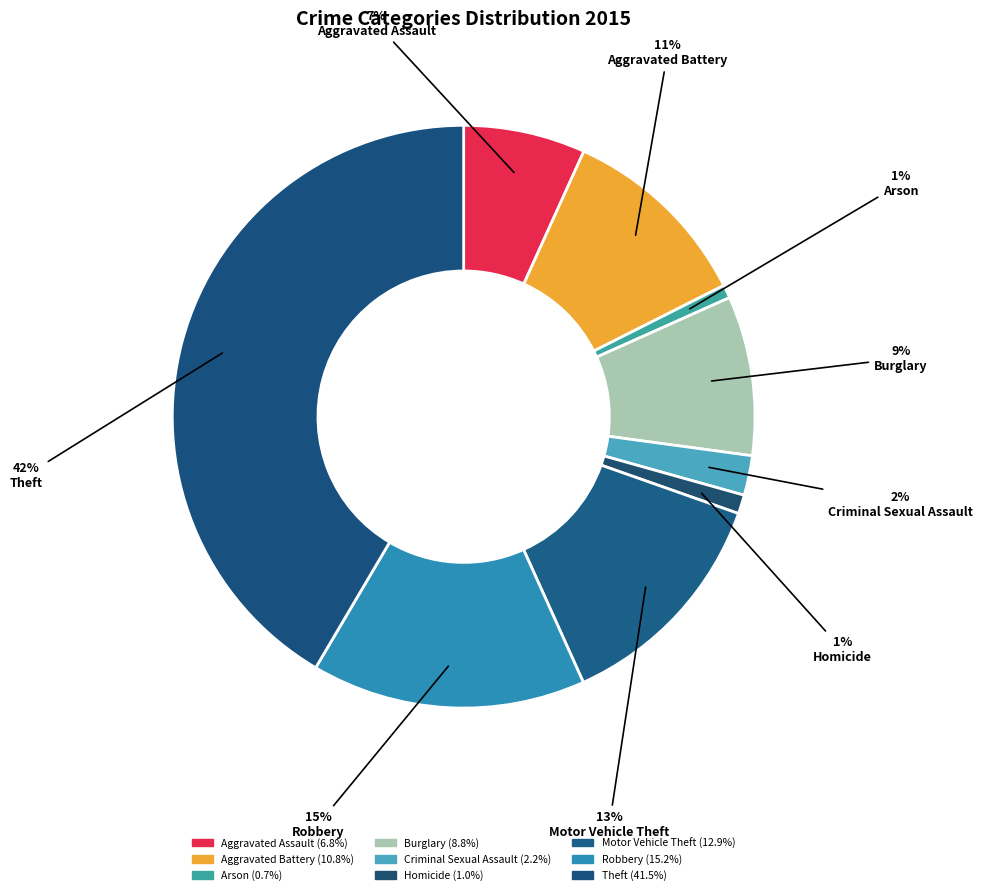

Which slice is the smallest?

Arson